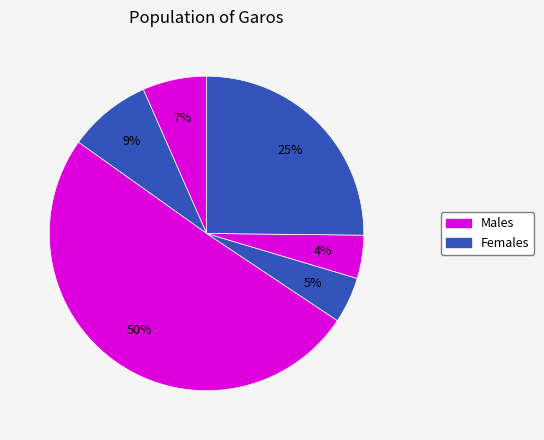

How many slices are in this pie chart?

6